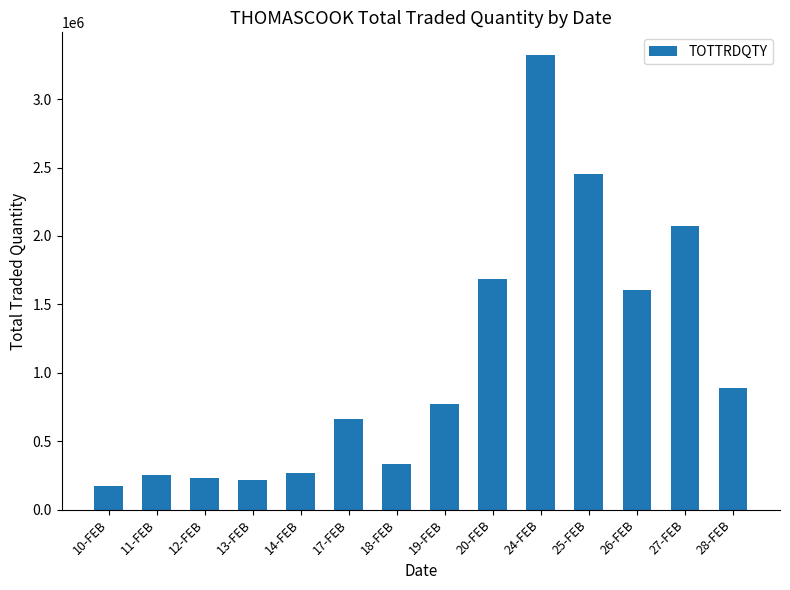

What is the difference between the maximum and minimum values?

3150066